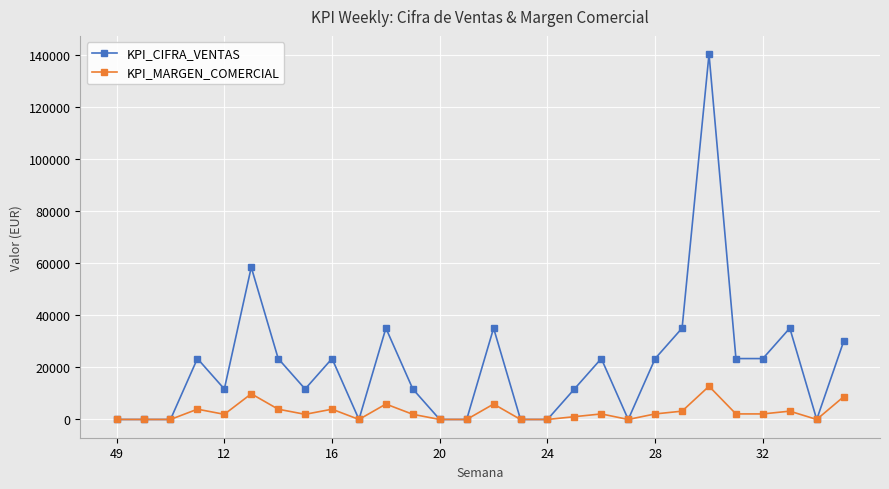

True or false: KPI_CIFRA_VENTAS has more than 2 points higher than both neighbors.

True